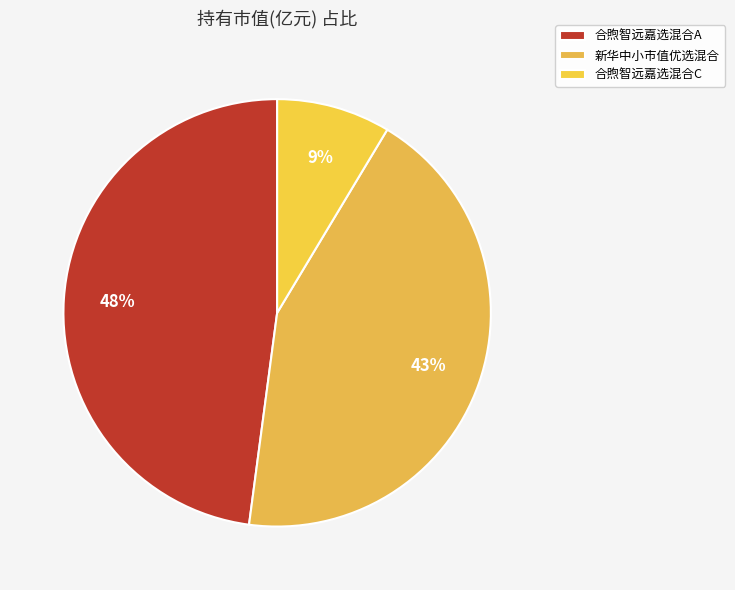

Which slice is the smallest?

合煦智远嘉选混合C